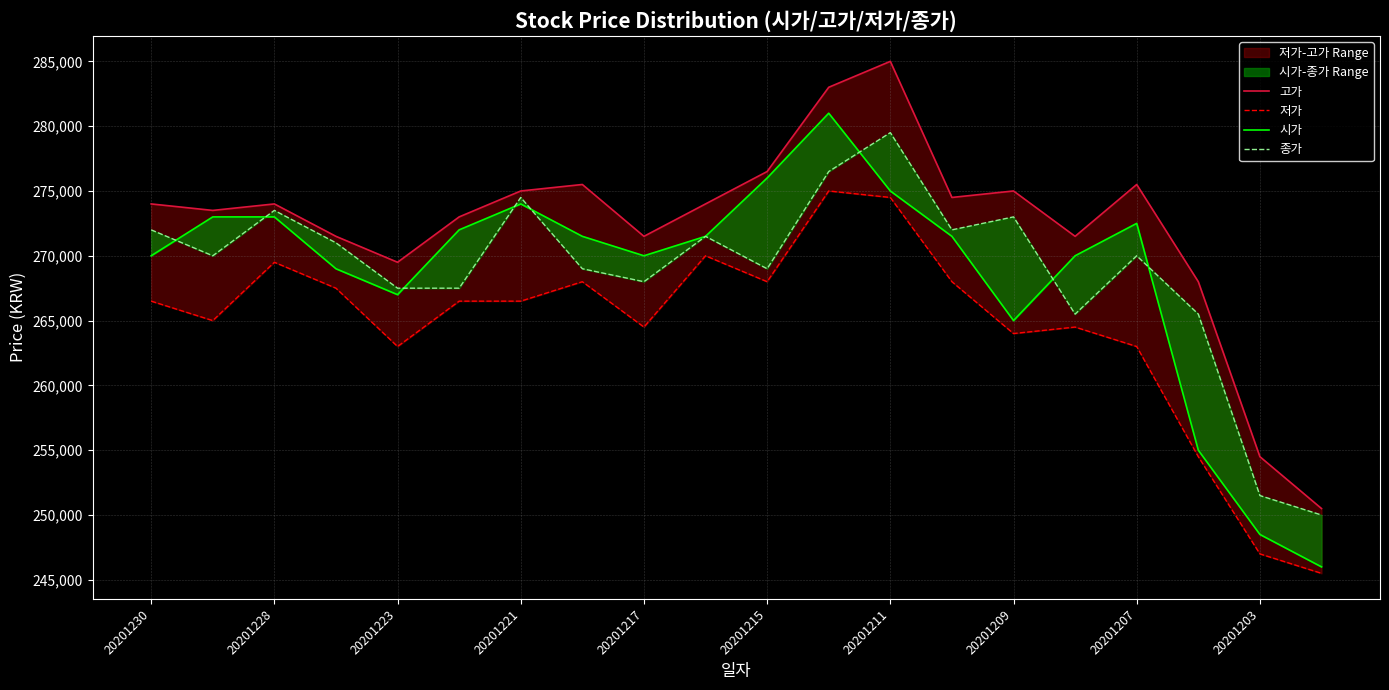

Reading right to left, extract all data points from this chart.

고가: 250500	254500	268000	275500	271500	275000	274500	285000	283000	276500	274000	271500	275500	275000	273000	269500	271500	274000	273500	274000
저가: 245500	247000	254500	263000	264500	264000	268000	274500	275000	268000	270000	264500	268000	266500	266500	263000	267500	269500	265000	266500
시가: 246000	248500	255000	272500	270000	265000	271500	275000	281000	276000	271500	270000	271500	274000	272000	267000	269000	273000	273000	270000
종가: 250000	251500	265500	270000	265500	273000	272000	279500	276500	269000	271500	268000	269000	274500	267500	267500	271000	273500	270000	272000